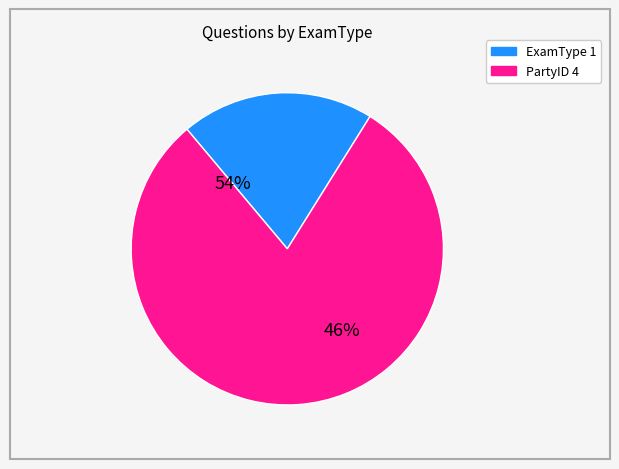

Which slice is the smallest?

ExamType 1